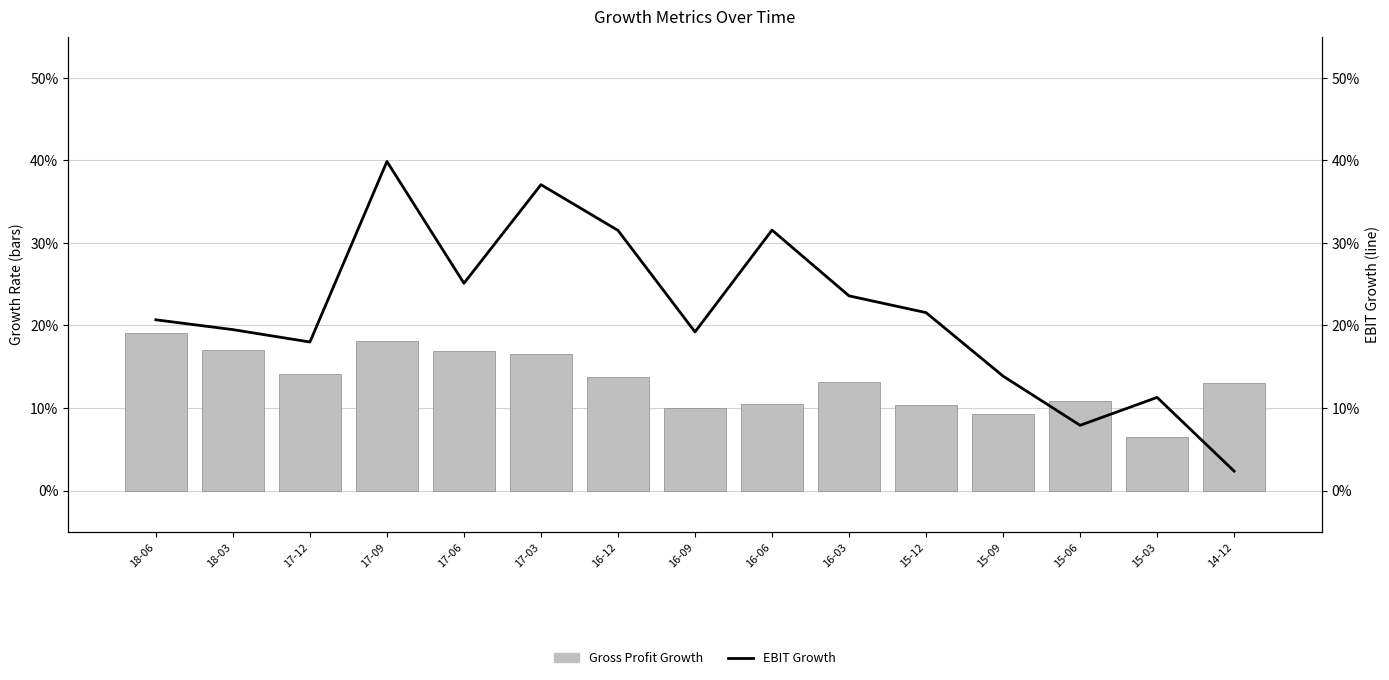

At how many categories does at least one series exceed 0?

15